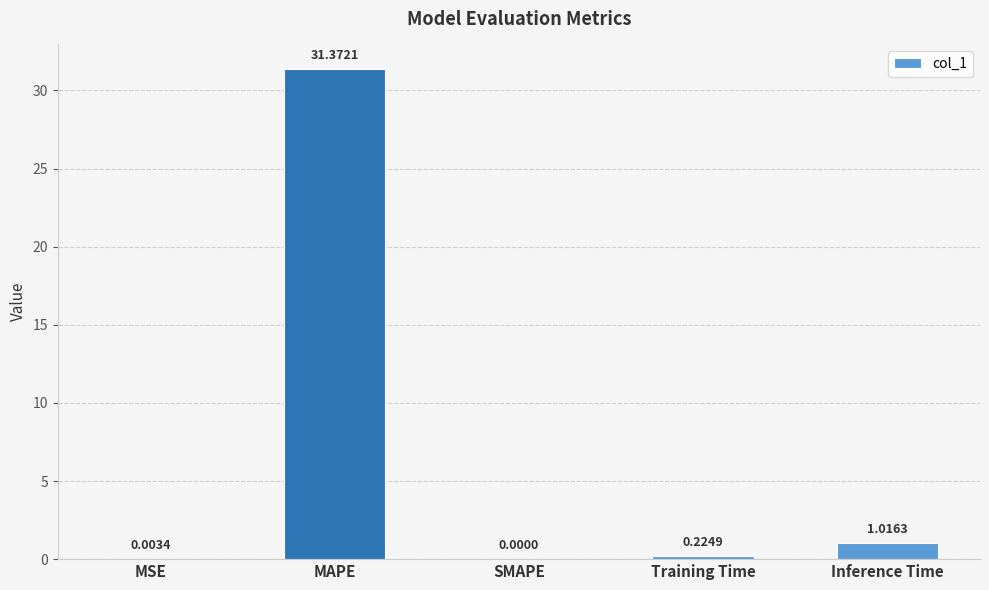

Where is the data nearest to the value 15?

Inference Time